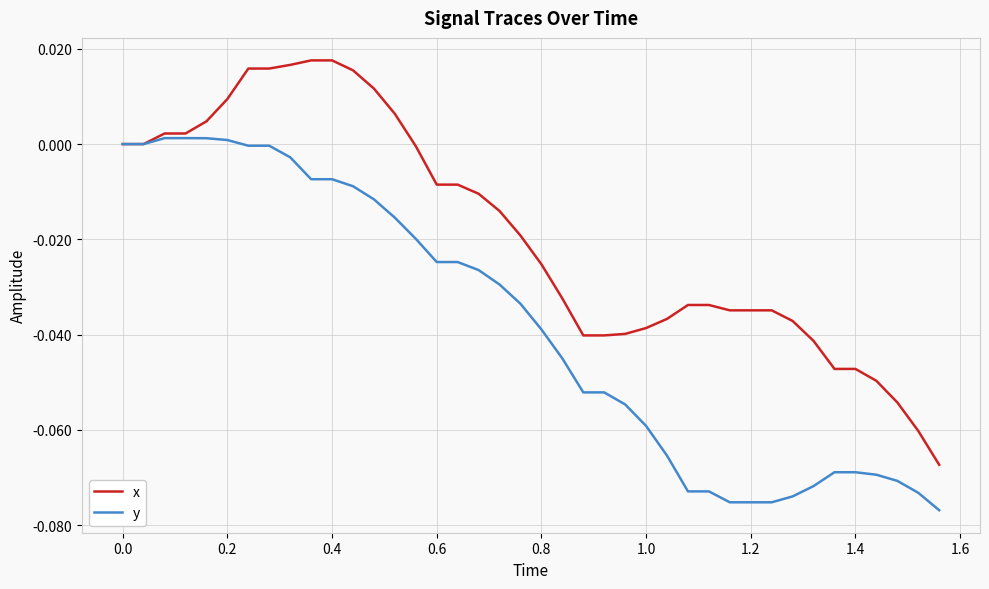

Which series has the widest spread of values?

x